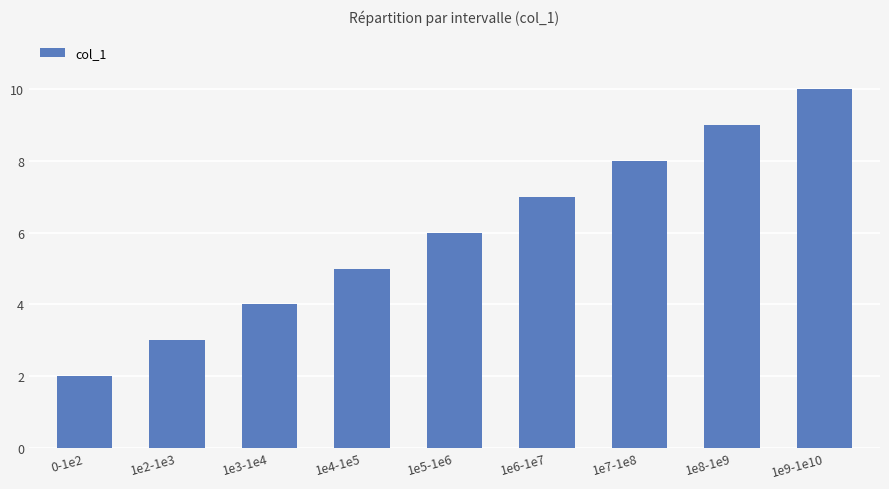

The value at 1e7-1e8 is 8. True or false?

True